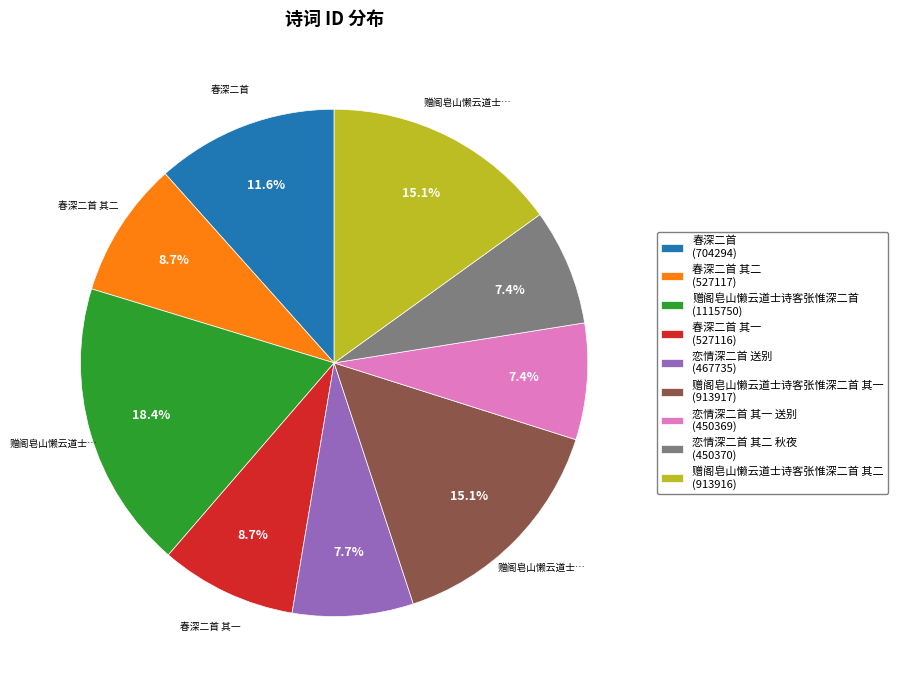

Does any single category account for the majority?

No